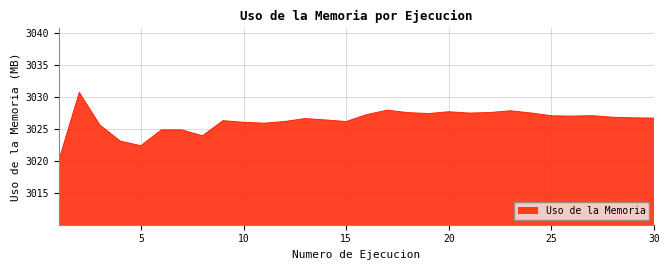

What is the maximum value shown in the chart?

3030.7